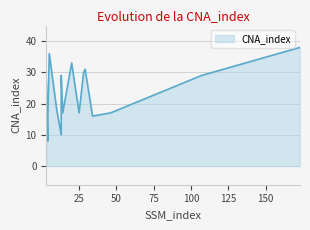

How many data points are less than 27?

8